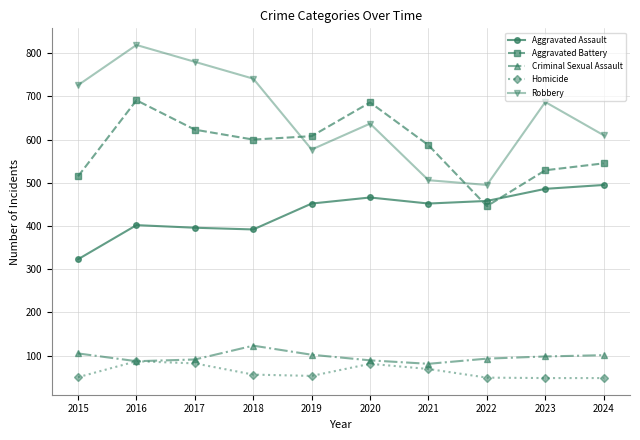

Which series has the largest total across all categories?

Robbery